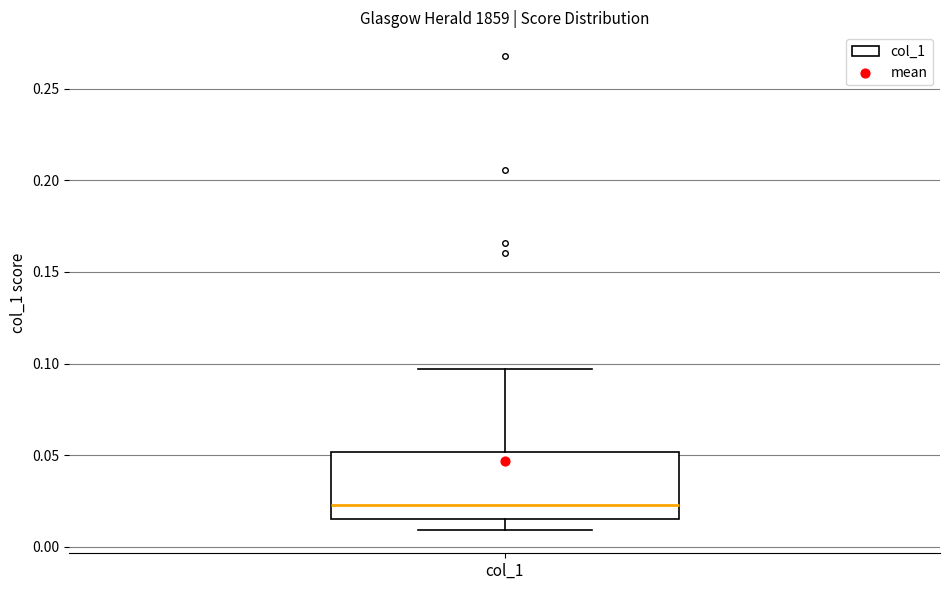

Transcribe this box plot: give where the median line is, the range the box spans, and where the two whiskers end, as read against the y-axis. The values are not printed on the chart, so give them approximately, as read against the axis.

median 0.025, box 0.015 to 0.050, whiskers 0.010 to 0.095